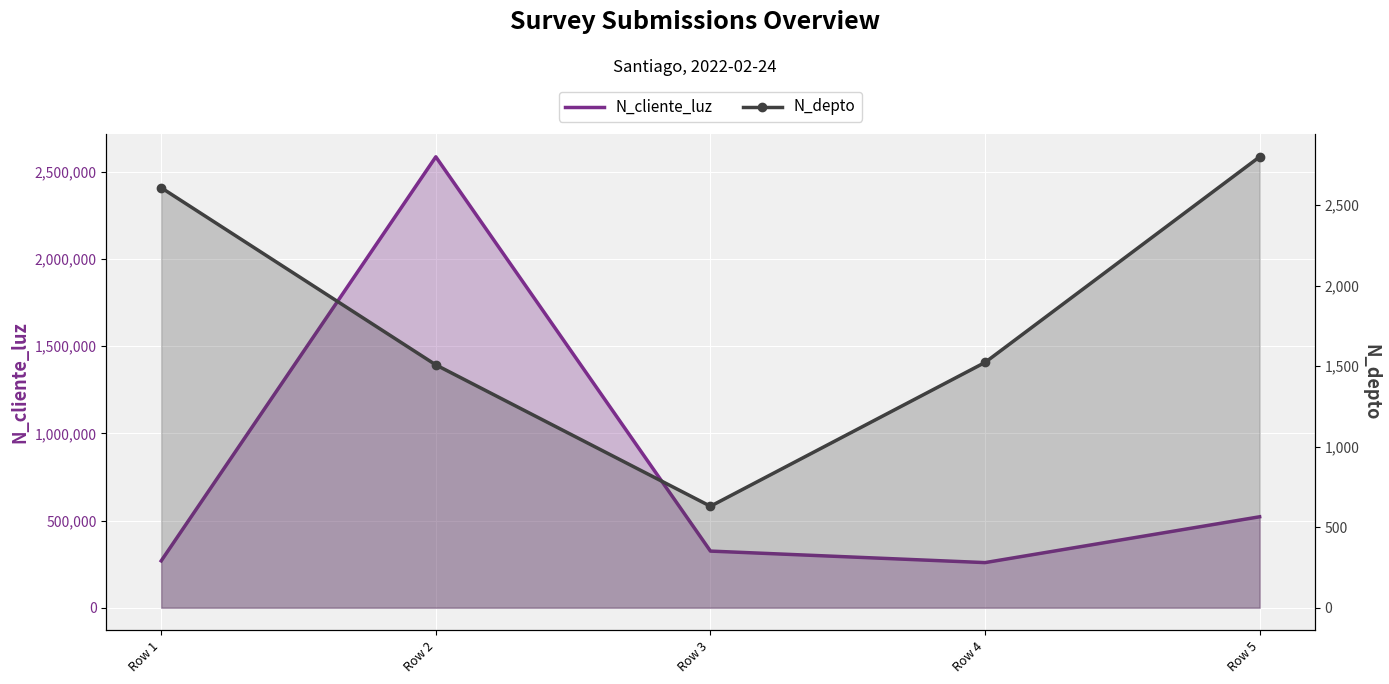

What are all the series names shown in the legend?

N_cliente_luz, N_depto